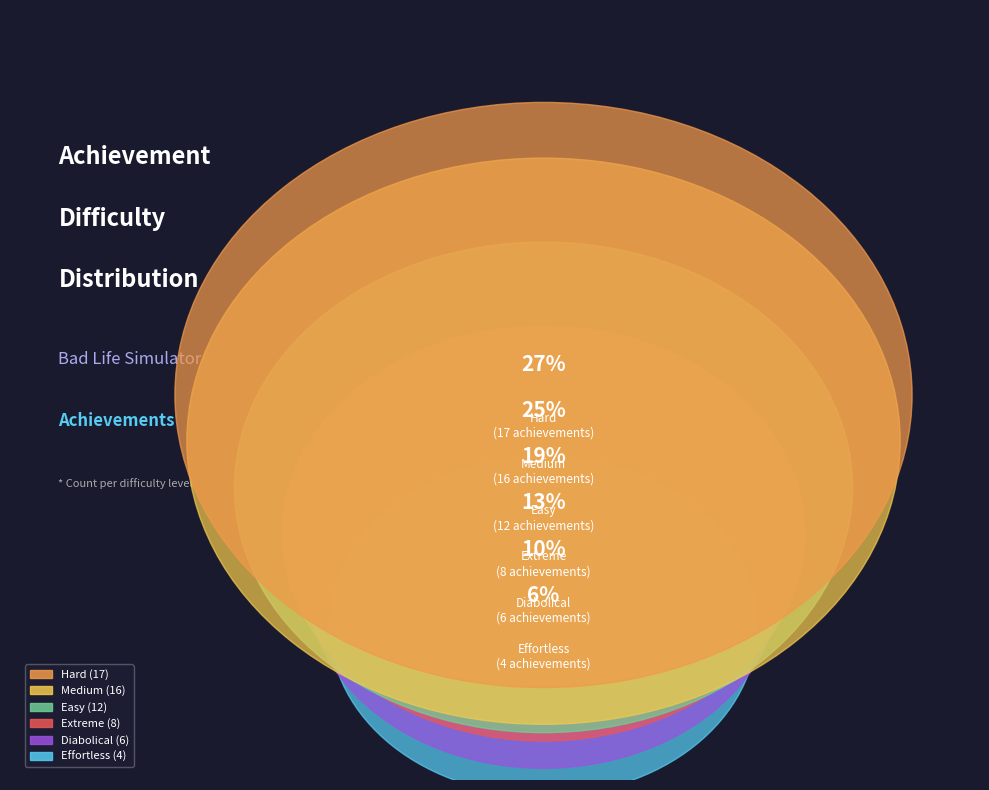

Rank the categories by value from lowest to highest.

Effortless, Diabolical, Extreme, Easy, Medium, Hard